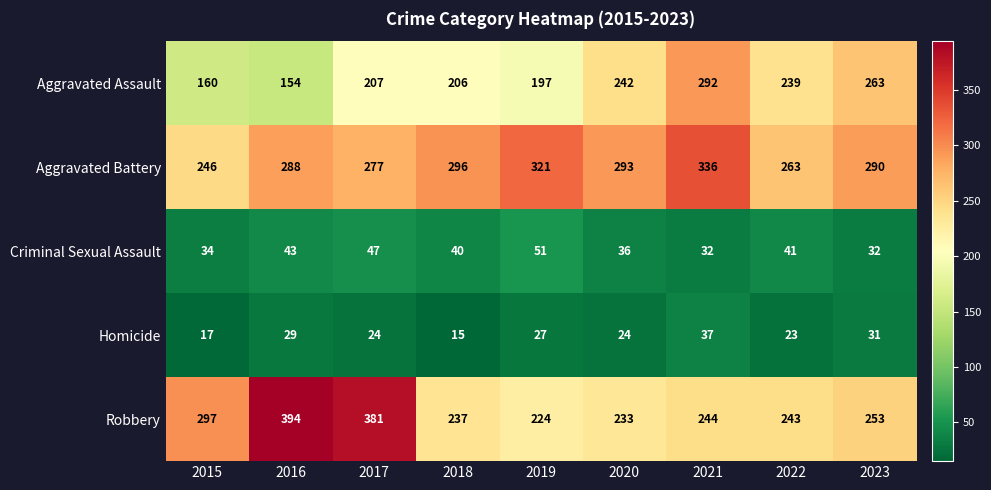

What is the spread (max minus min) of values at 2021?

304